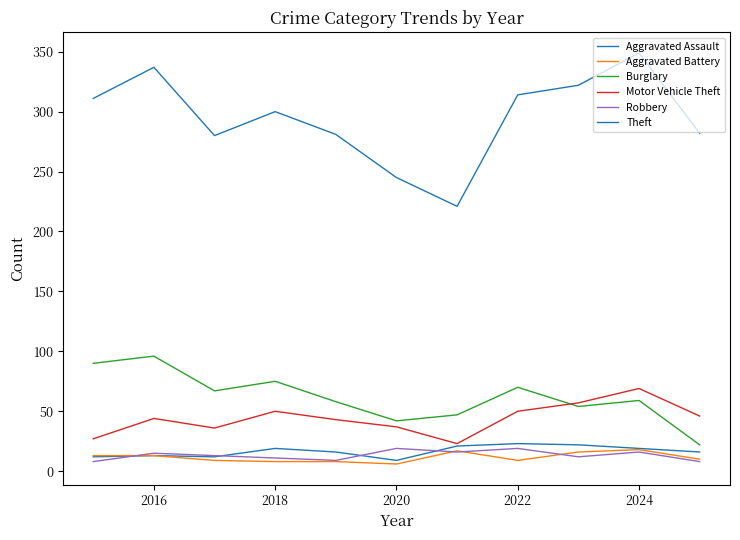

True or false: Motor Vehicle Theft and Theft cross at least once.

False